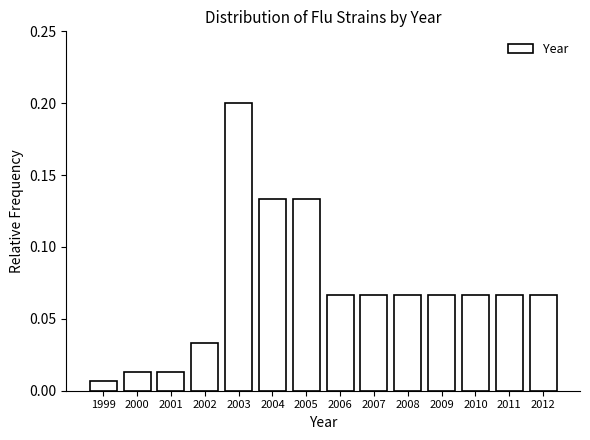

At which category does the chart reach its minimum across all series?

1999